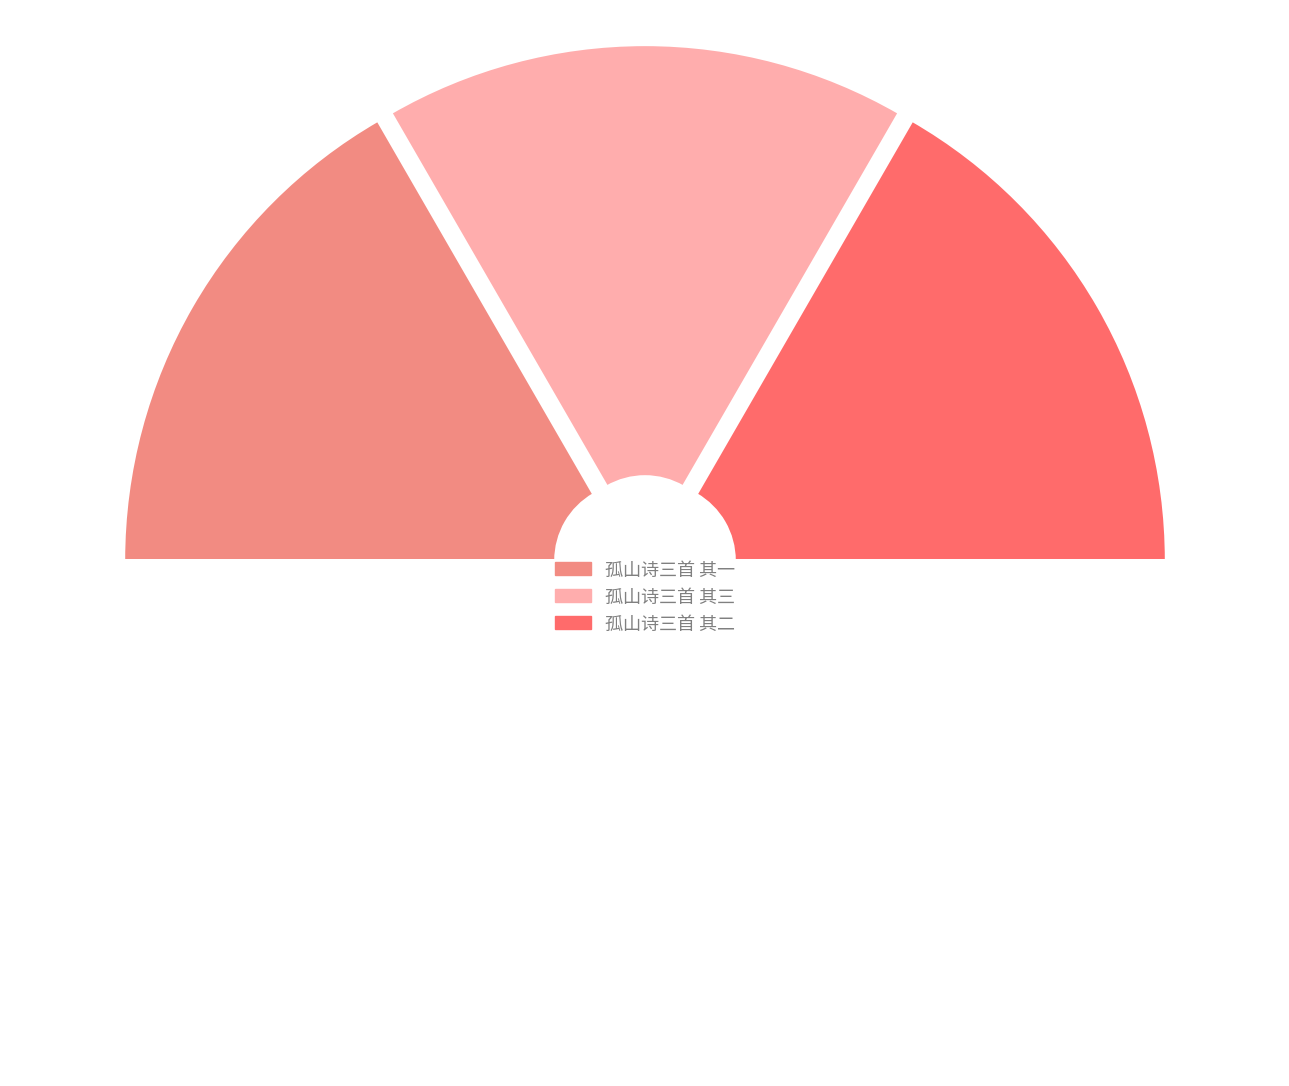

Count the number of slices in the pie.

4